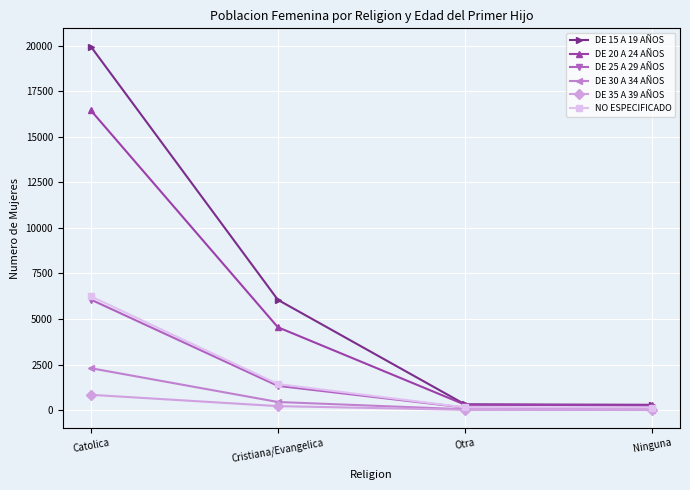

True or false: DE 25 A 29 AÑOS has more than 1 points higher than both neighbors.

False